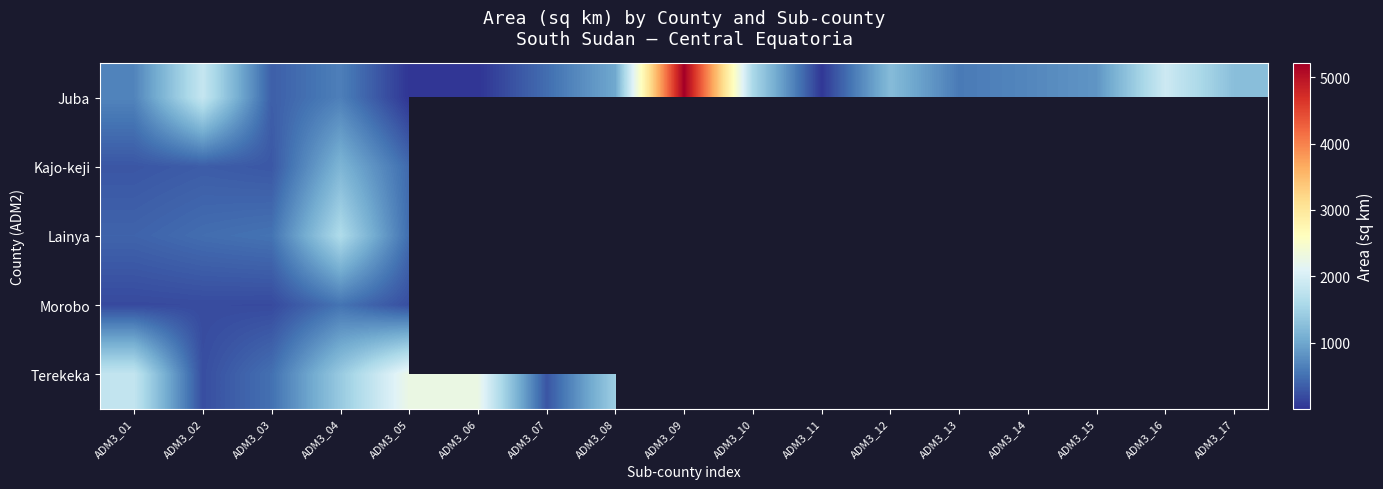

The value of Terekeka at ADM3_01 is 2590.0. True or false?

False